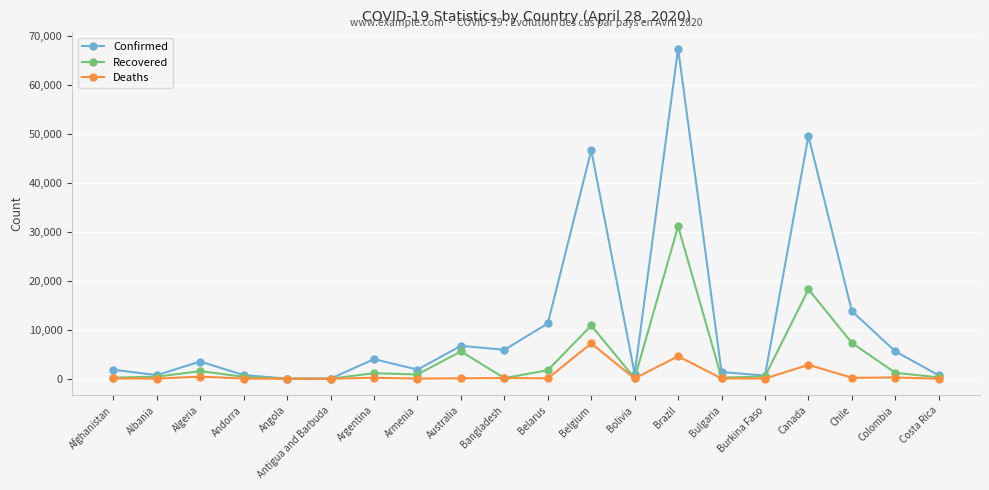

List the series in order of their peak value, lowest first.

Deaths, Recovered, Confirmed